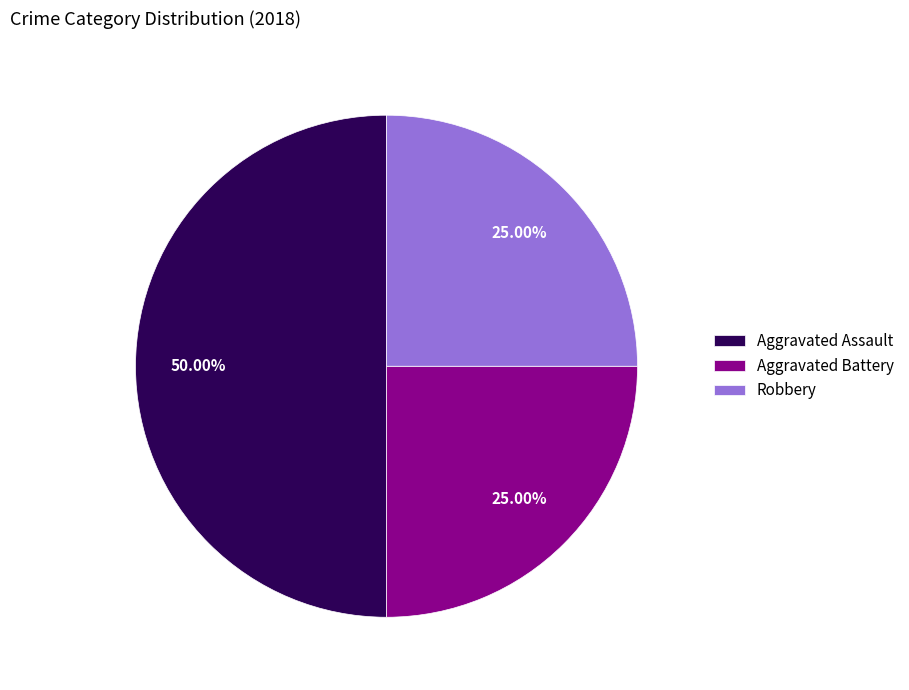

Does Aggravated Battery represent more than half of the total?

No